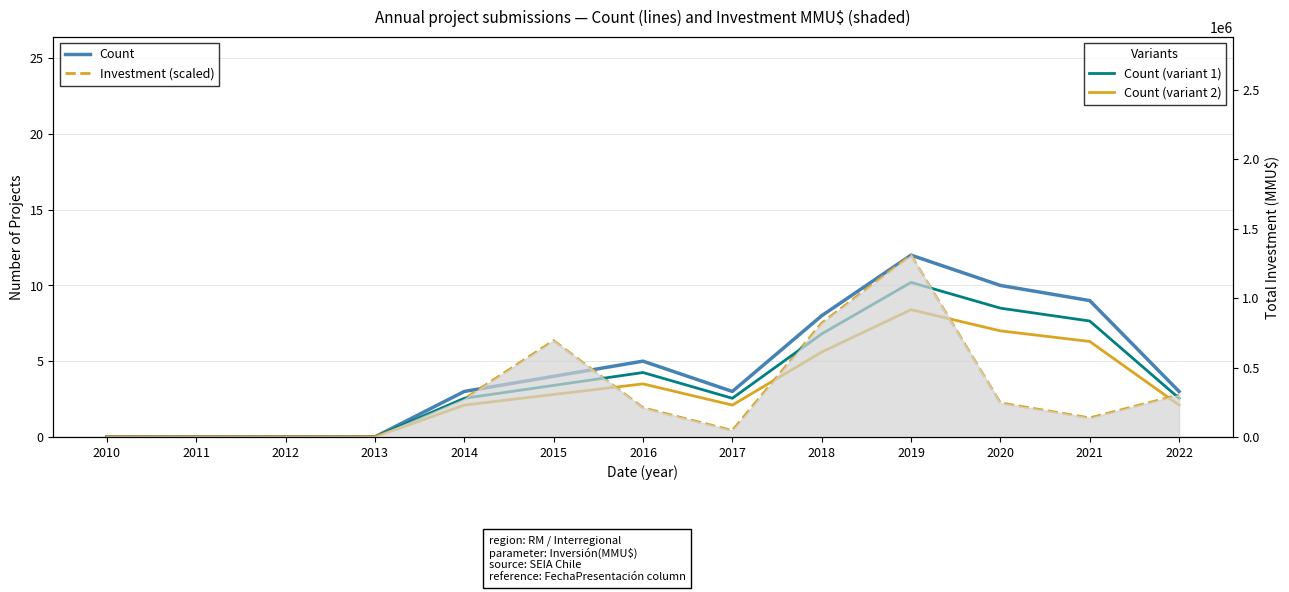

The Count (variant 1) series shows -6.9 at 2013. True or false?

False